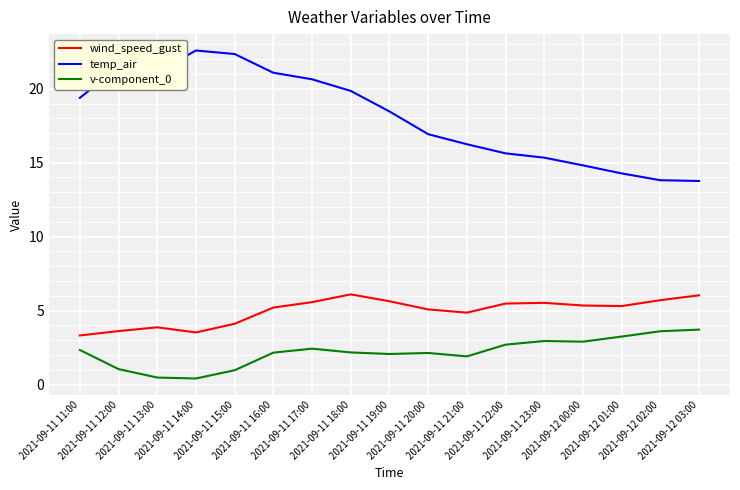

Which series changed the most between 2021-09-11 15:00 and 2021-09-11 18:00?

temp_air